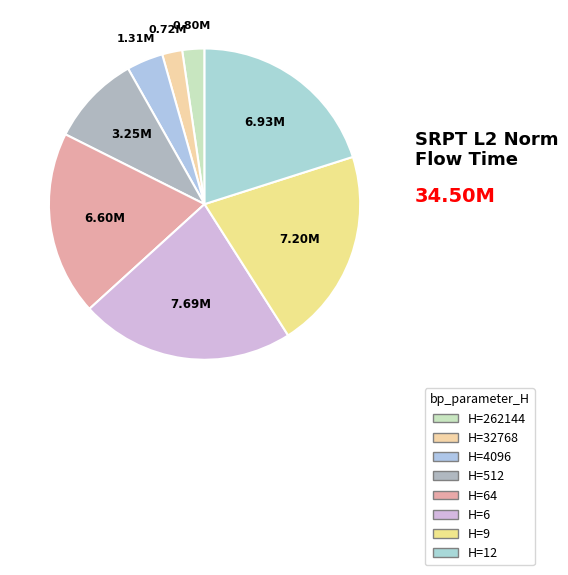

What is the smallest slice in the pie chart?

32768